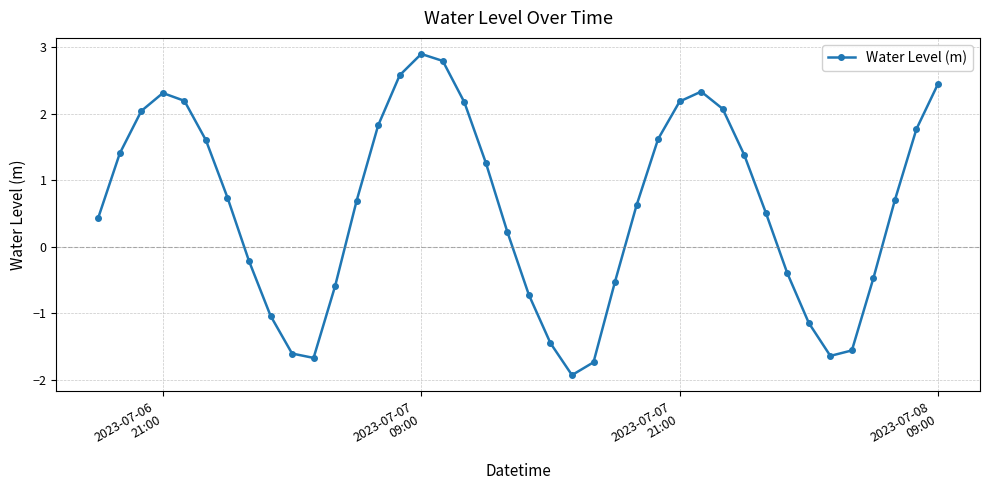

How many points are higher than both their immediate neighbors (excluding endpoints)?

3